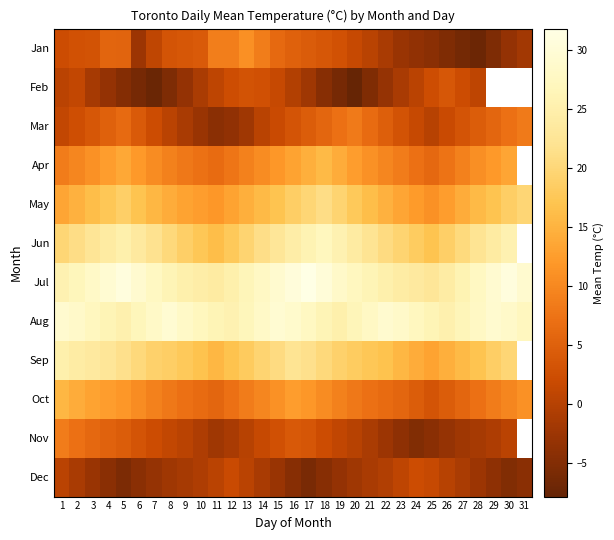

True or false: Jul has a value of 23.8 at 11.

True